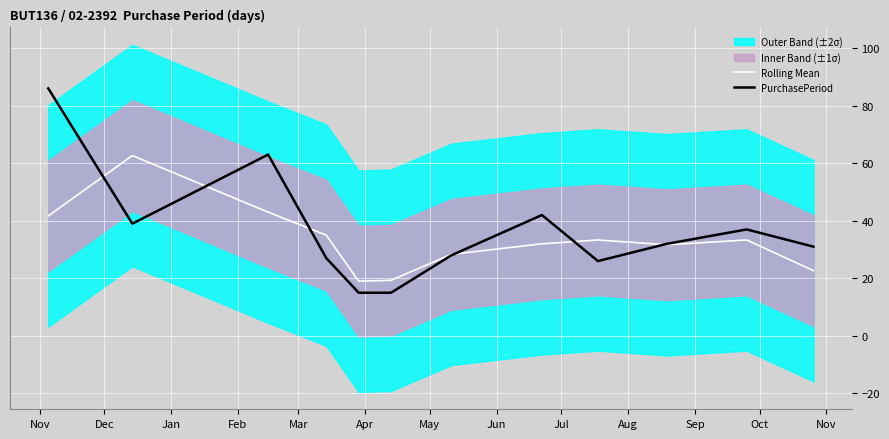

True or false: PurchasePeriod has more than 1 points higher than both neighbors.

True